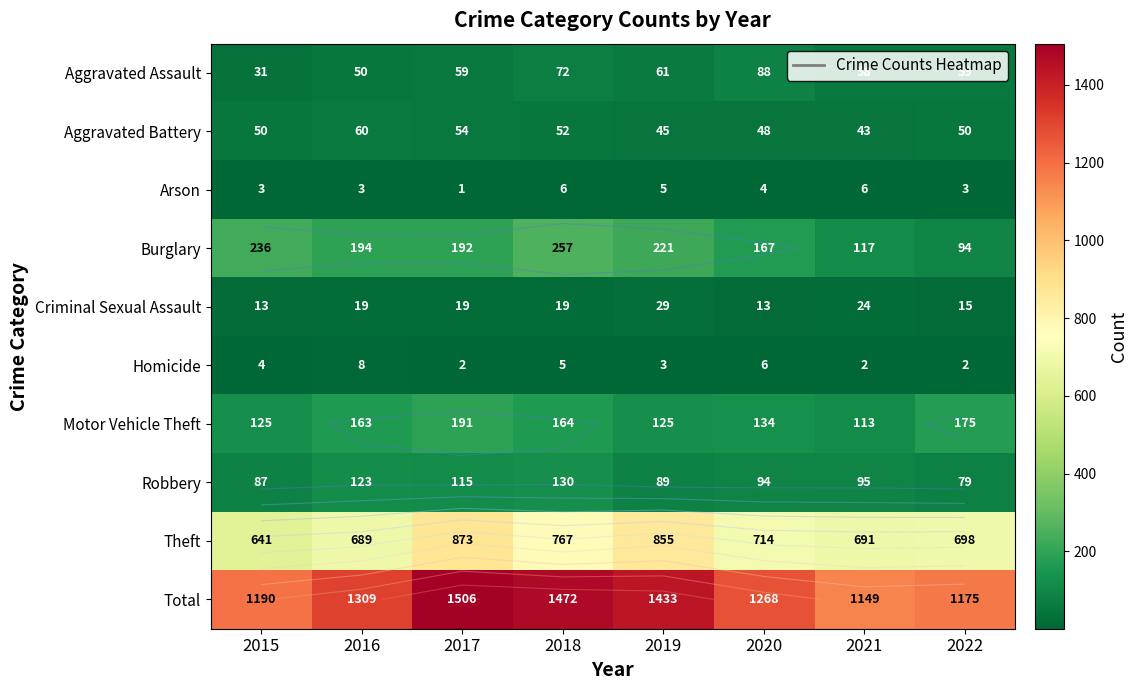

True or false: Burglary has a value of 108 at 2020.

False